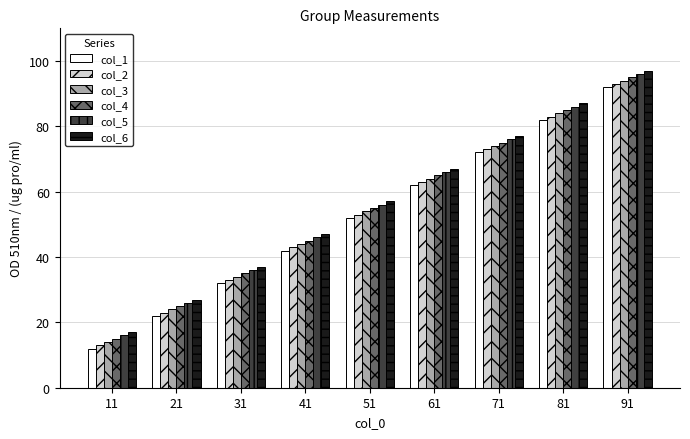

Reading left to right, transcribe all the data shown in this chart.

col_1: 11=12	21=22	31=32	41=42	51=52	61=62	71=72	81=82	91=92
col_2: 11=13	21=23	31=33	41=43	51=53	61=63	71=73	81=83	91=93
col_3: 11=14	21=24	31=34	41=44	51=54	61=64	71=74	81=84	91=94
col_4: 11=15	21=25	31=35	41=45	51=55	61=65	71=75	81=85	91=95
col_5: 11=16	21=26	31=36	41=46	51=56	61=66	71=76	81=86	91=96
col_6: 11=17	21=27	31=37	41=47	51=57	61=67	71=77	81=87	91=97